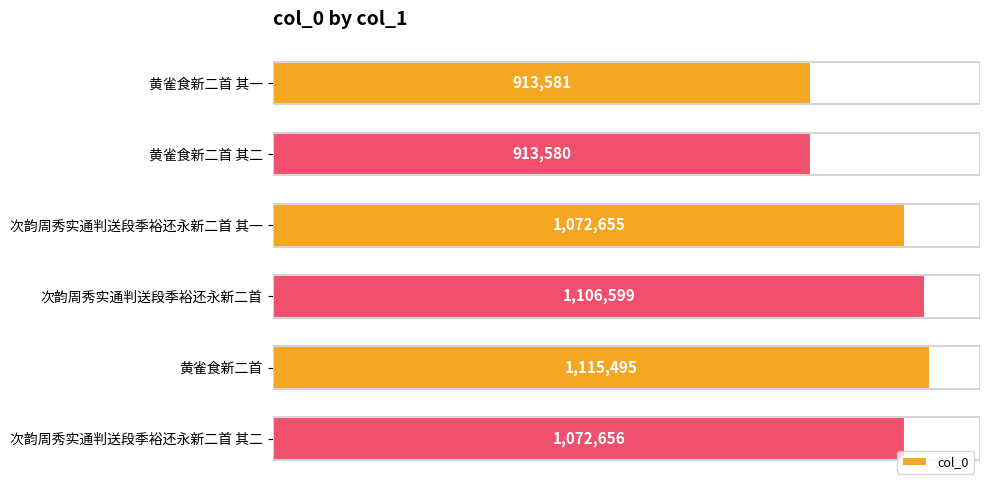

Rank the categories by value from lowest to highest.

黄雀食新二首 其二, 黄雀食新二首 其一, 次韵周秀实通判送段季裕还永新二首 其一, 次韵周秀实通判送段季裕还永新二首 其二, 次韵周秀实通判送段季裕还永新二首, 黄雀食新二首